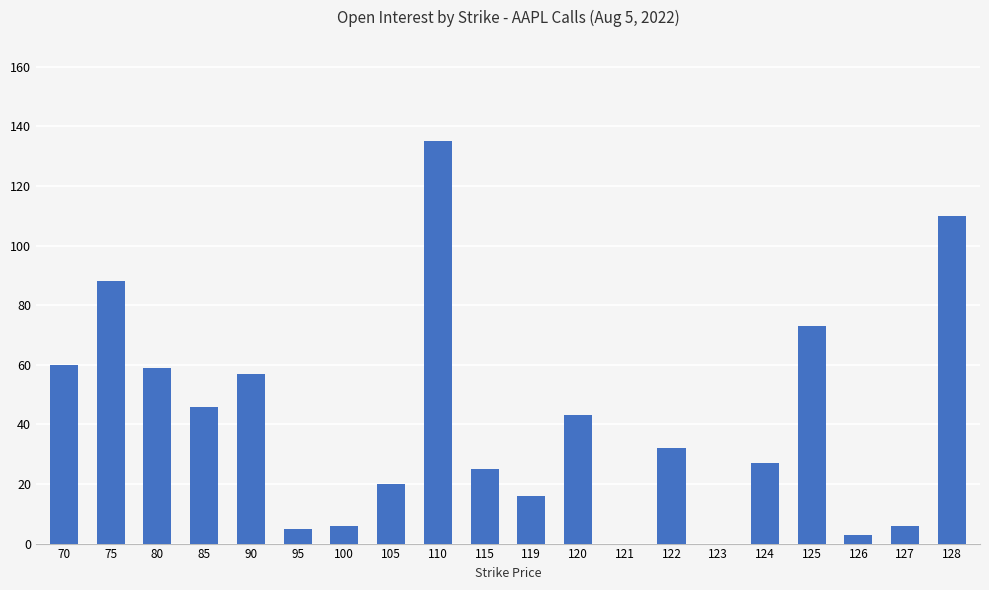

Is it true that the value at 122 is 32?

True